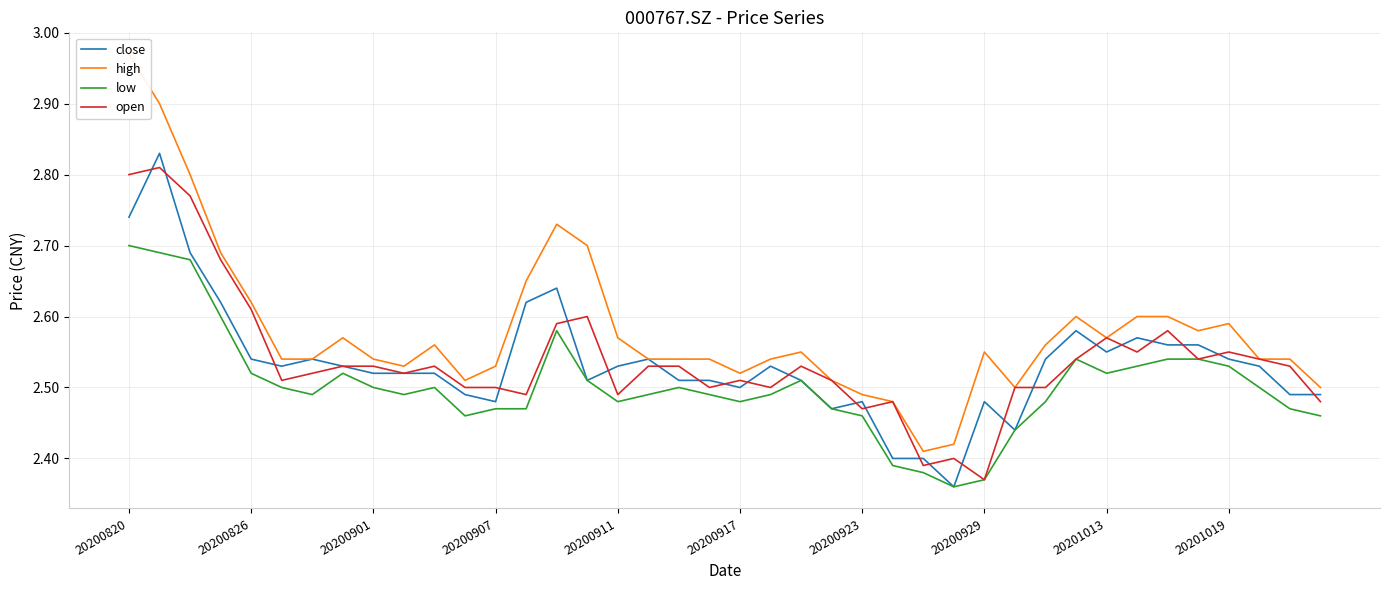

The low series shows 1.2 at 10. True or false?

False